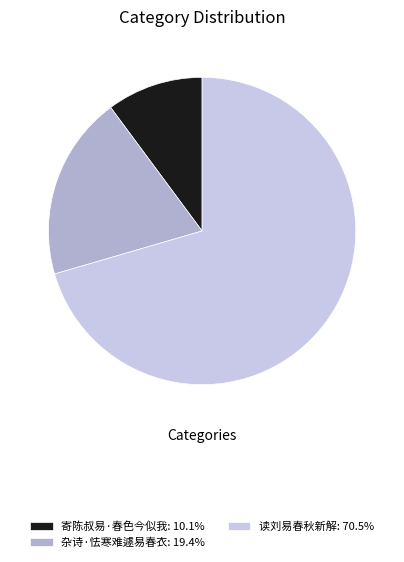

The 杂诗·怯寒难遽易春衣 slice represents 31% of the pie. True or false?

False